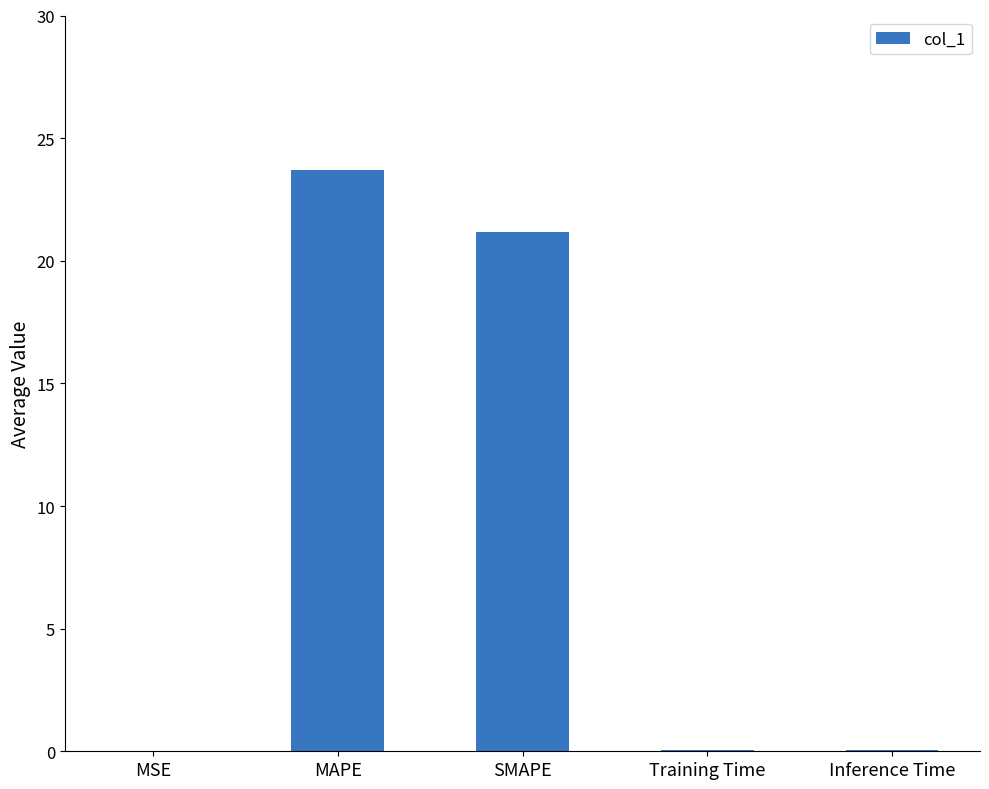

Which label corresponds to the largest value in the chart?

MAPE